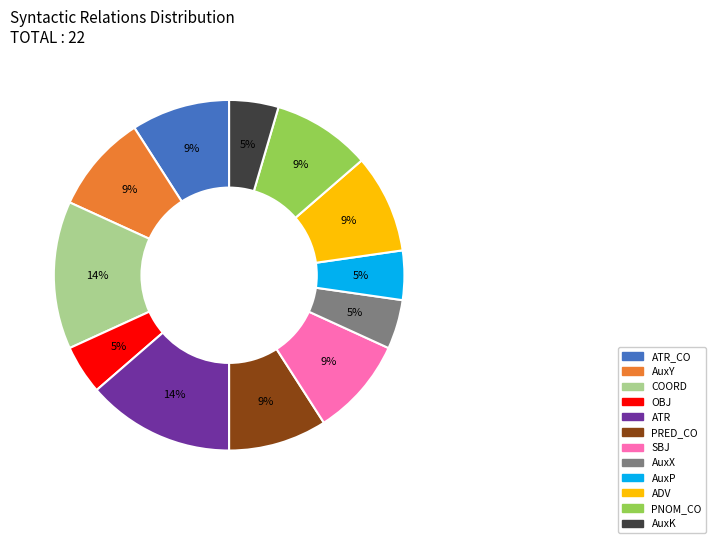

Is it true that AuxY is 9% of the pie?

True